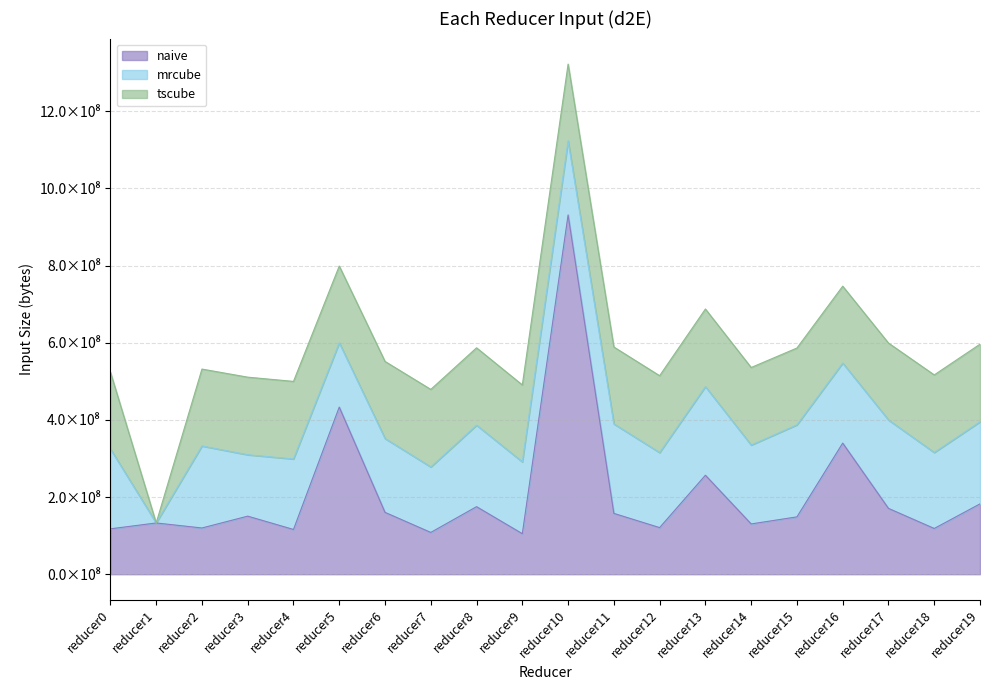

Rank the categories by mrcube value from highest to lowest.

reducer15, reducer11, reducer13, reducer17, reducer19, reducer2, reducer8, reducer16, reducer0, reducer14, reducer18, reducer12, reducer10, reducer6, reducer9, reducer4, reducer7, reducer5, reducer3, reducer1